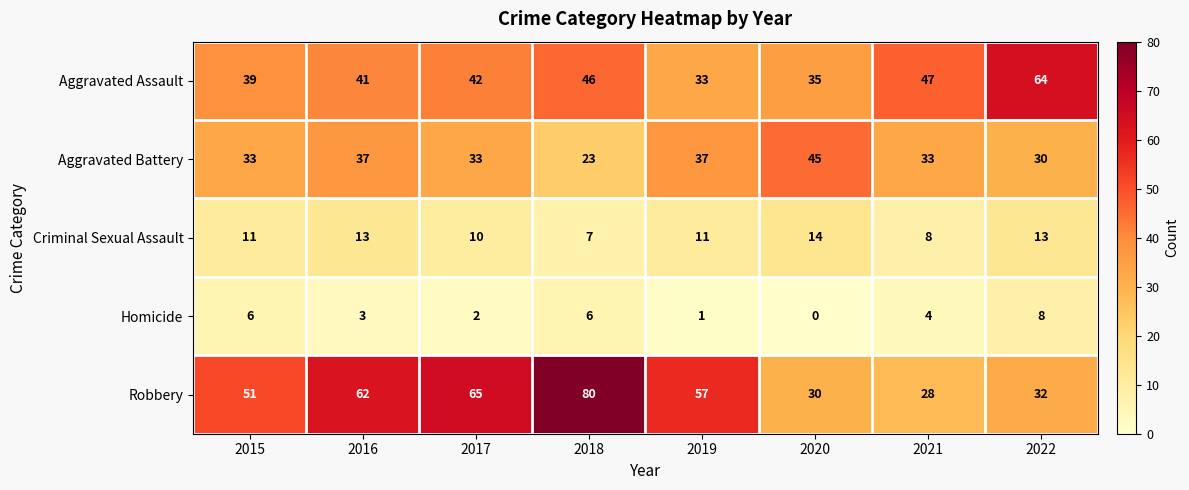

The Homicide series shows 4 at 2021. True or false?

True